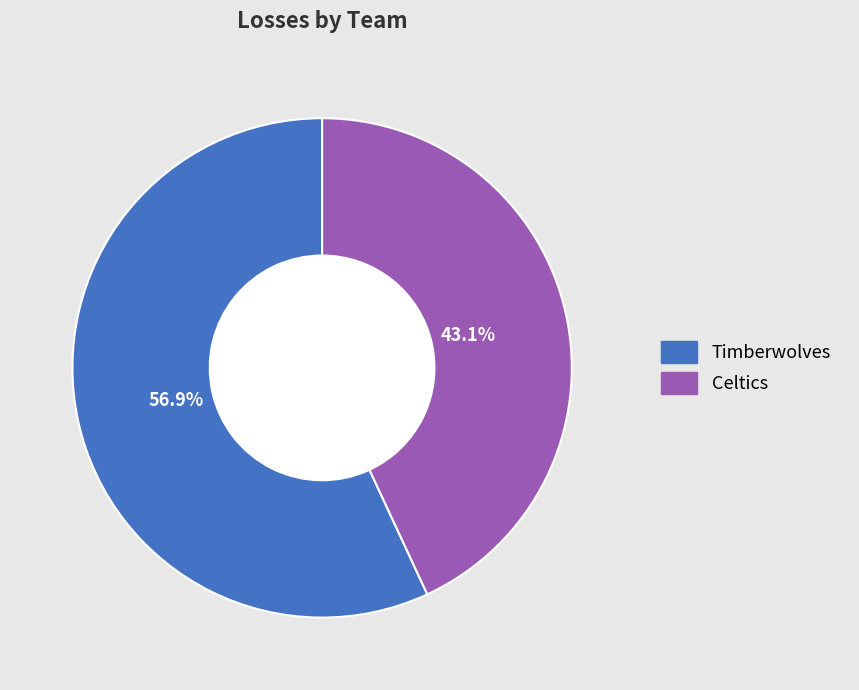

To the nearest percent, what is the difference between the largest and smallest slice percentages?

14%